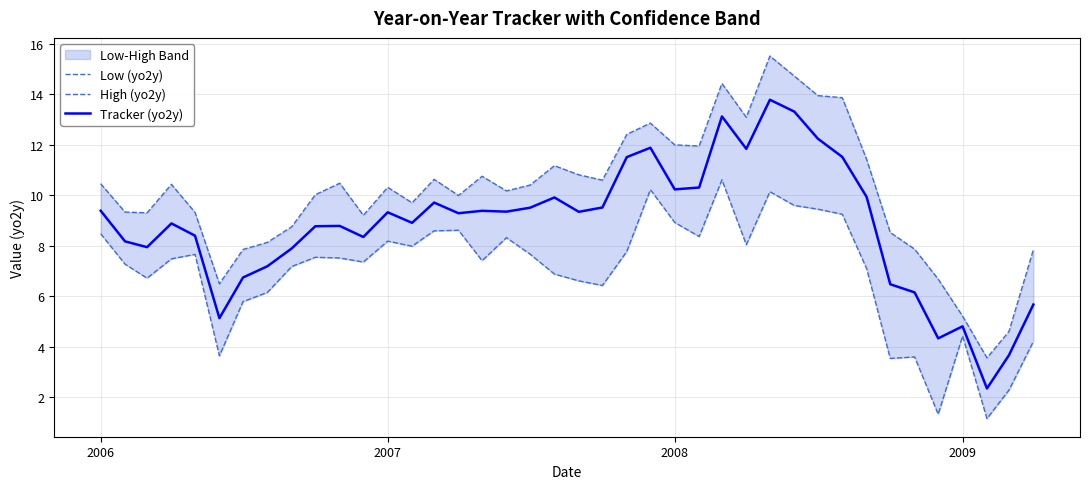

Reading right to left, extract all data points from this chart.

Low (yo2y): 4.2	2.3	1.2	4.4	1.3	3.6	3.5	7.1	9.2	9.4	9.6	10.1	8.0	10.6	8.4	8.9	10.2	7.8	6.4	6.6	6.9	7.7	8.3	7.4	8.6	8.6	8.0	8.2	7.4	7.5	7.5	7.2	6.2	5.8	3.6	7.7	7.5	6.7	7.3	8.5
High (yo2y): 7.8	4.6	3.6	5.2	6.7	7.9	8.5	11.4	13.9	13.9	14.7	15.5	13.1	14.4	11.9	12.0	12.9	12.4	10.6	10.8	11.2	10.4	10.2	10.7	10.0	10.6	9.7	10.3	9.2	10.5	10.0	8.8	8.1	7.9	6.5	9.3	10.4	9.3	9.3	10.5
Tracker (yo2y): 5.7	3.7	2.3	4.8	4.3	6.2	6.5	9.9	11.5	12.2	13.3	13.8	11.8	13.1	10.3	10.2	11.9	11.5	9.5	9.3	9.9	9.5	9.3	9.4	9.3	9.7	8.9	9.3	8.3	8.8	8.8	7.9	7.2	6.7	5.1	8.4	8.9	7.9	8.2	9.4